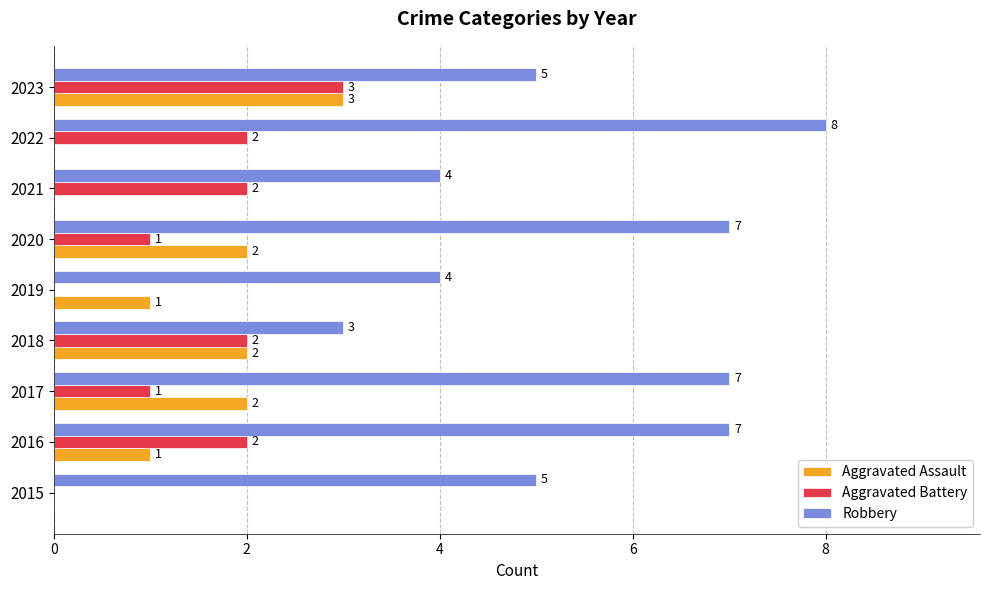

At which category is the sum across all series the highest?

2023